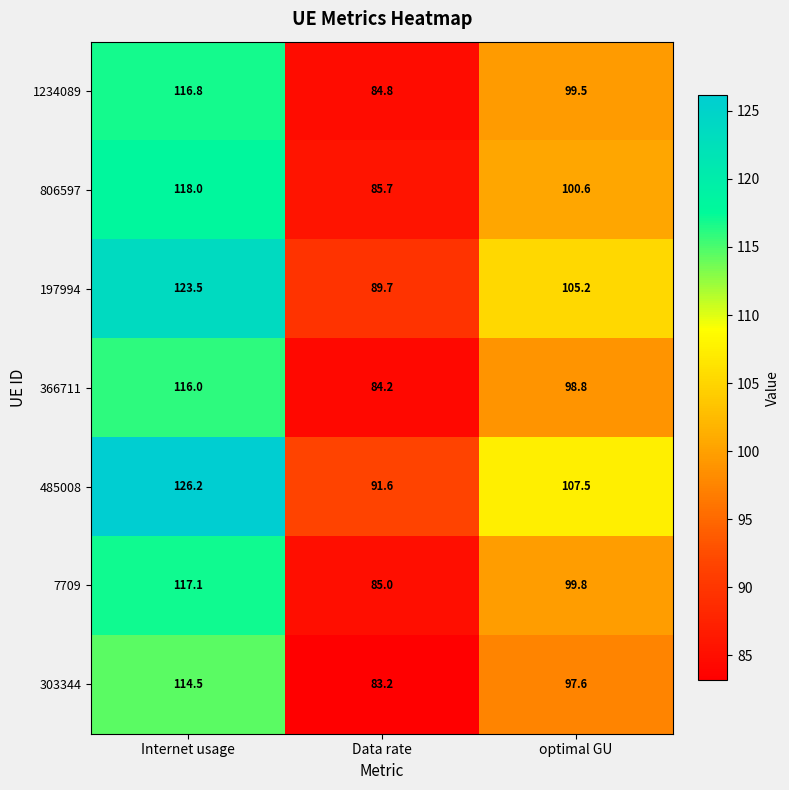

Rank the series at Internet usage from highest to lowest value.

485008, 197994, 806597, 7709, 1234089, 366711, 303344